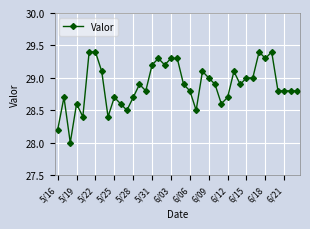

True or false: there are more than 0 points higher than both neighbors.

True